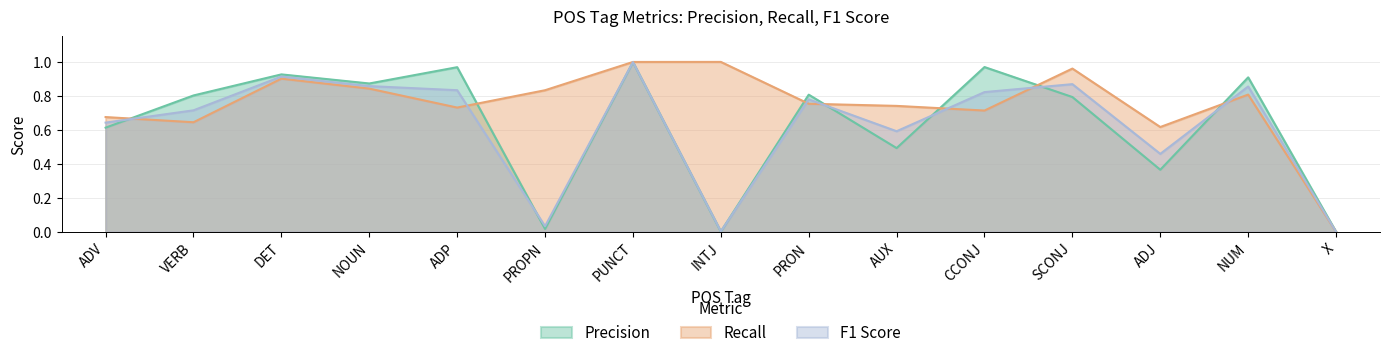

List the labels in order of F1 Score value, largest first.

PUNCT, DET, SCONJ, NOUN, NUM, ADP, CCONJ, PRON, VERB, ADV, AUX, ADJ, PROPN, INTJ, X